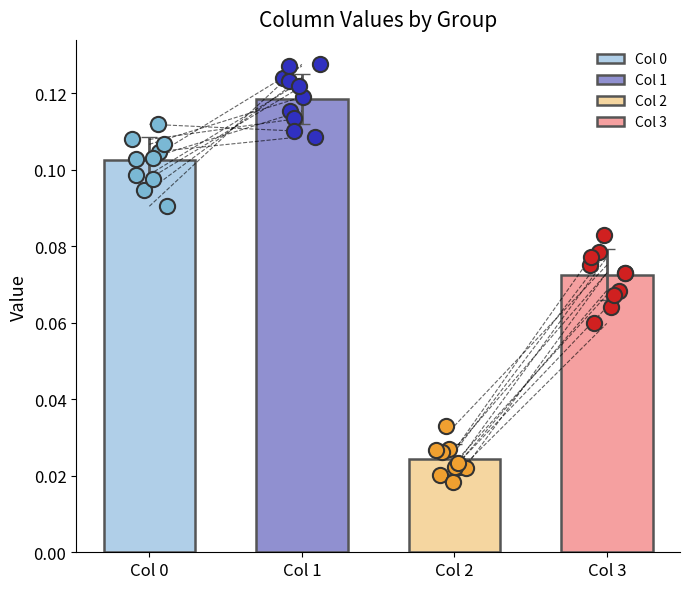

Which series has the largest Y range (max minus min)?

3